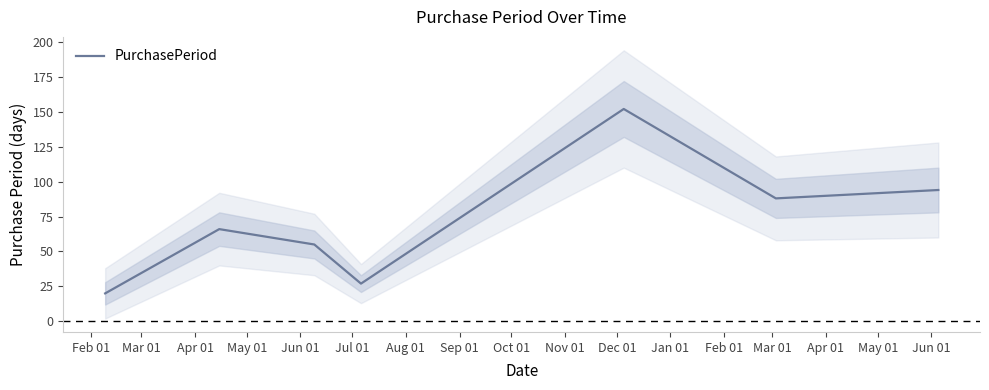

Count the number of data series in this chart.

1